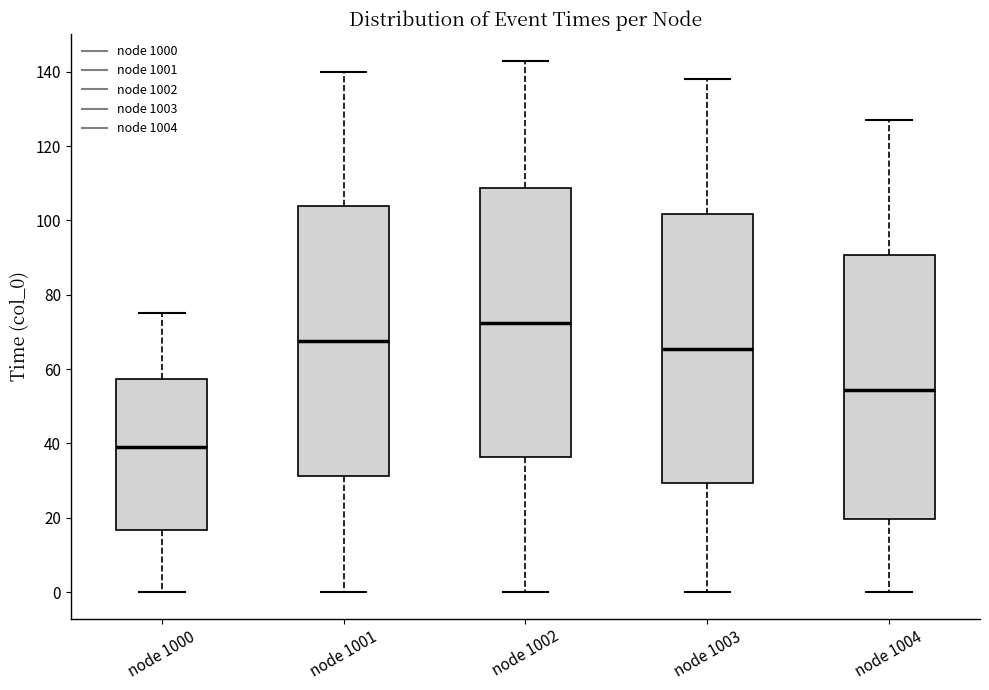

Reading left to right, read every box against the y-axis: the position of its median line, the range the box covers, and the ends of its whiskers. The values are not printed on the chart, so give them approximately, as read against the axis.

node 1000: median 40, box 16 to 58, whiskers 0 to 76
node 1001: median 68, box 32 to 104, whiskers 0 to 140
node 1002: median 72, box 36 to 108, whiskers 0 to 144
node 1003: median 66, box 30 to 102, whiskers 0 to 138
node 1004: median 54, box 20 to 90, whiskers 0 to 128